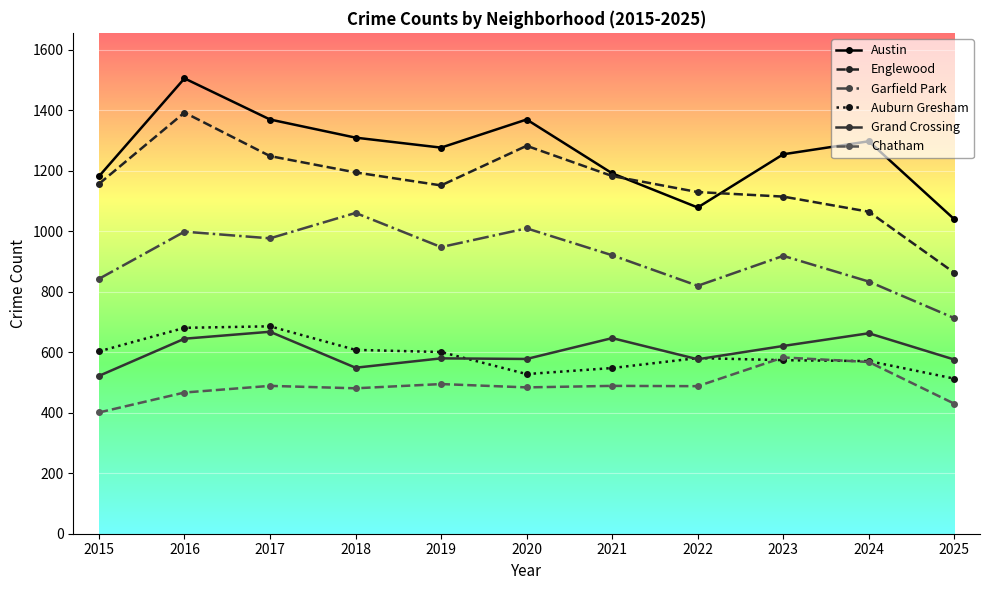

What is the value of the Garfield Park point at the 8th from the left?

820